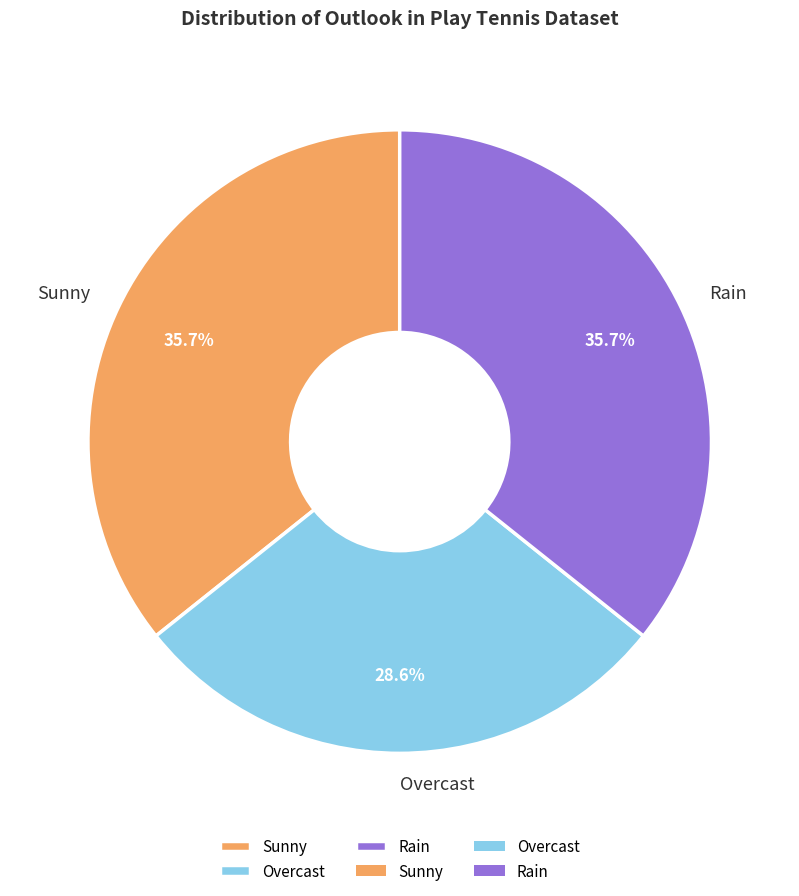

Which slice is the smallest?

Overcast